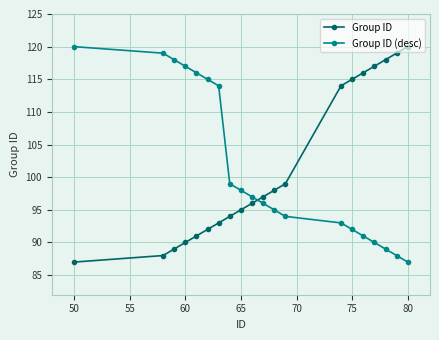

Does the chart have visible grid lines?

Yes